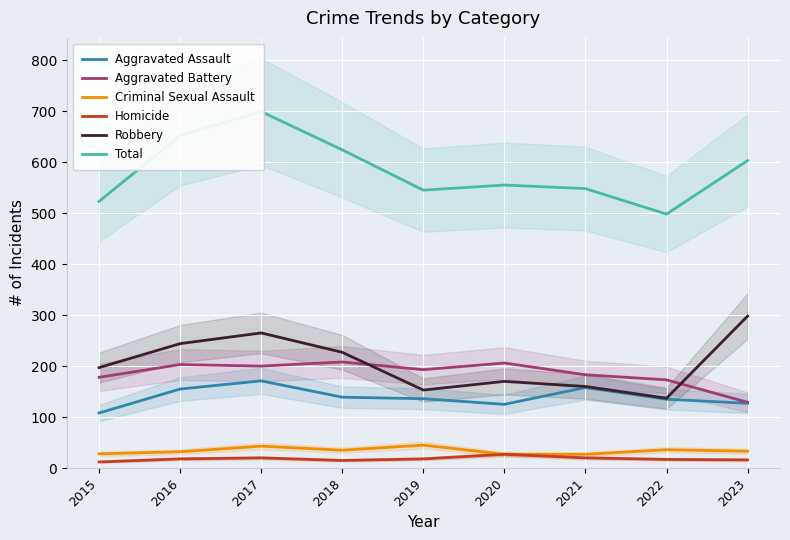

Which has a higher value, 2022 or 2020?

2022